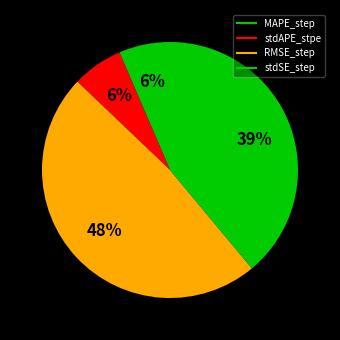

How many slices are in this pie chart?

4